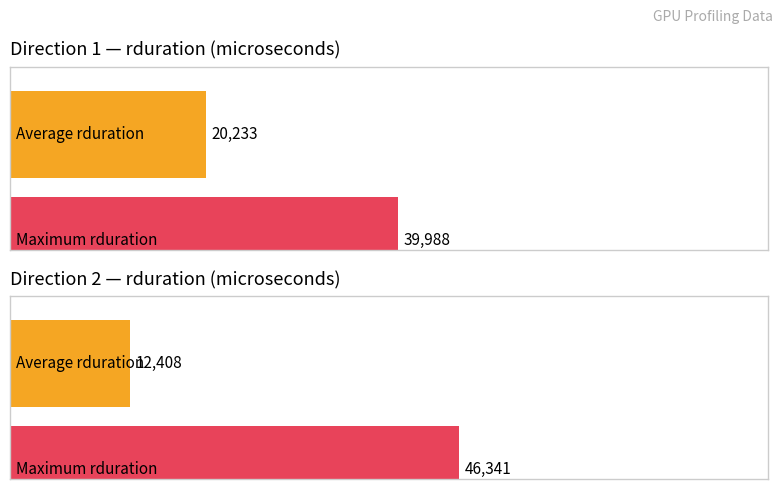

How many bars are there in each group?

2